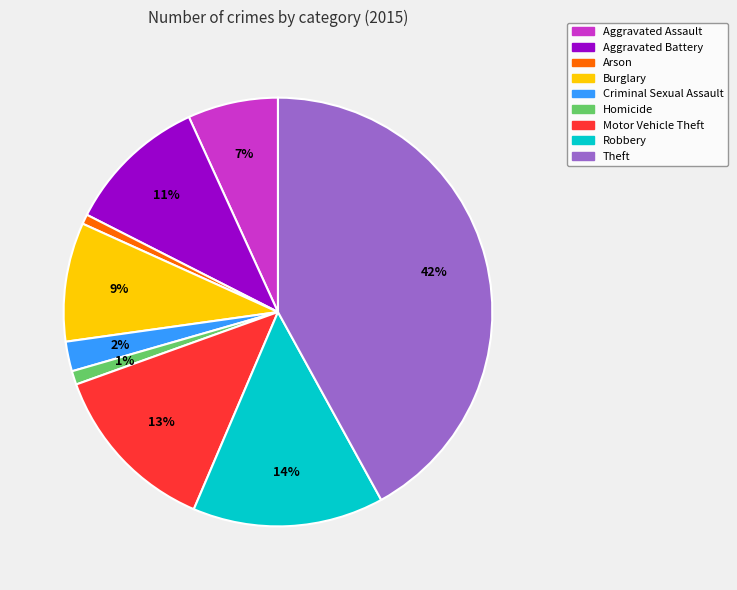

To the nearest percent, what is the difference between the Burglary and Theft slice percentages?

33%